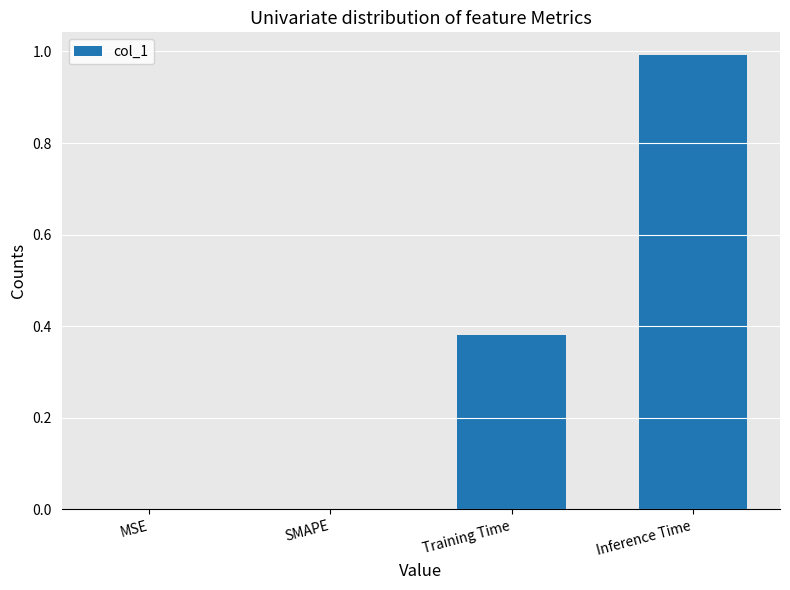

The chart shows a value of 0.1 at Training Time. True or false?

False